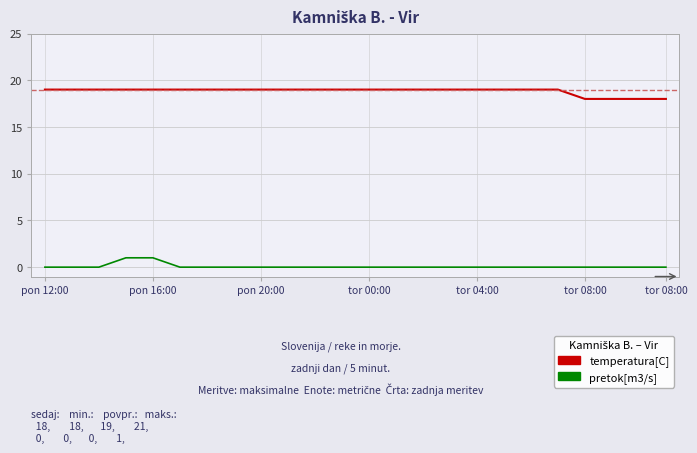

What are all the series names shown in the legend?

temperatura[C], pretok[m3/s]